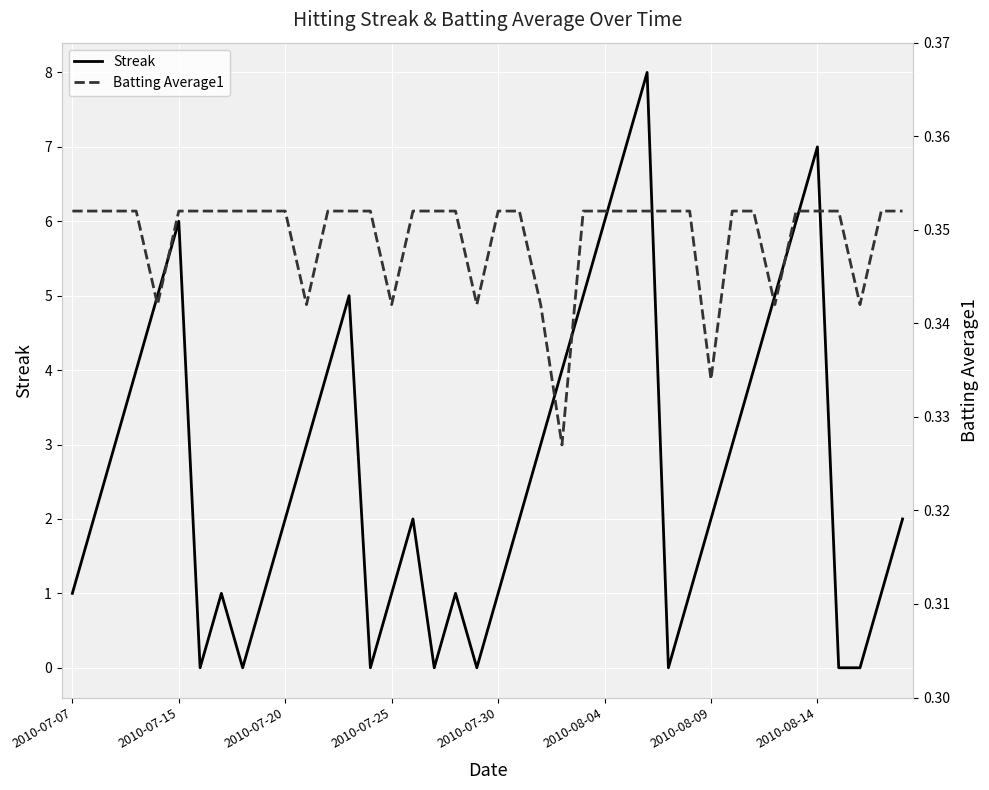

What is the maximum value for Streak?

8